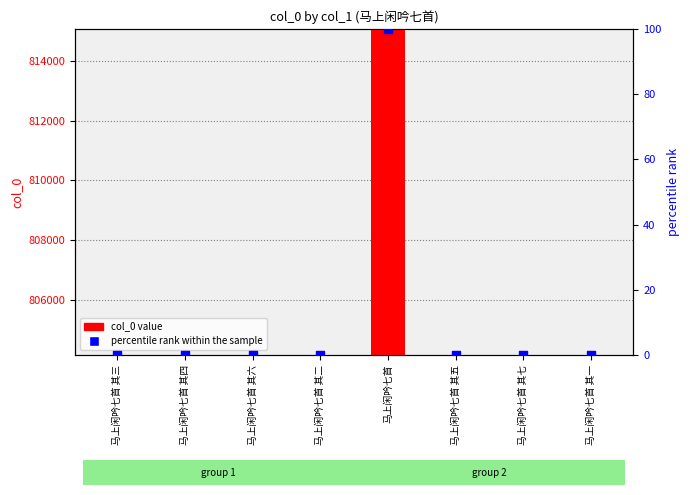

At which category is the sum across all series the highest?

马上闲吟七首